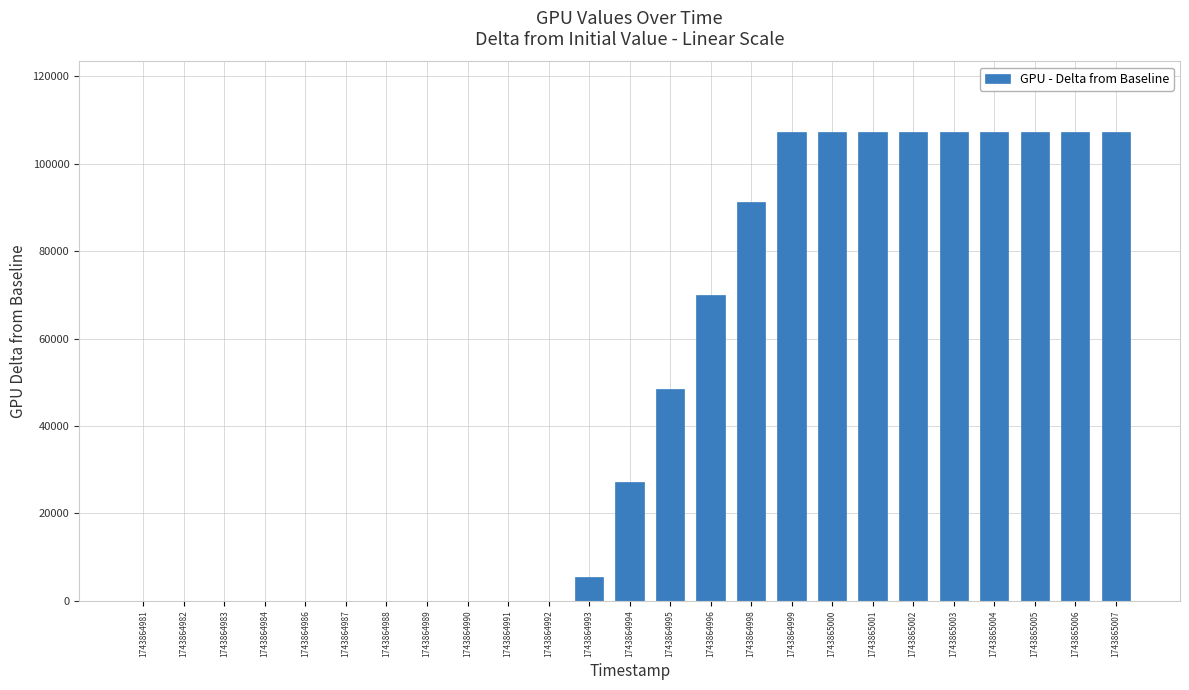

Are the bars horizontal?

No